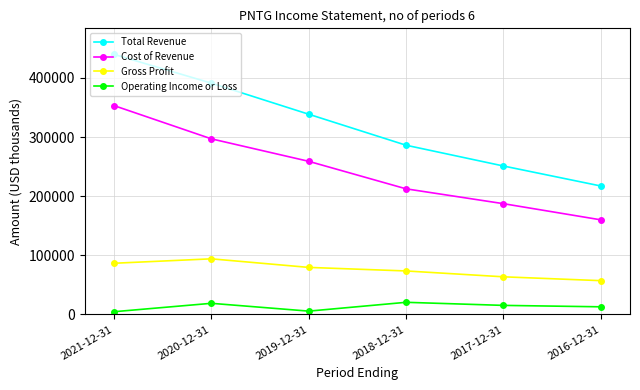

Count the Total Revenue values in the range 251000 to 391000.

4